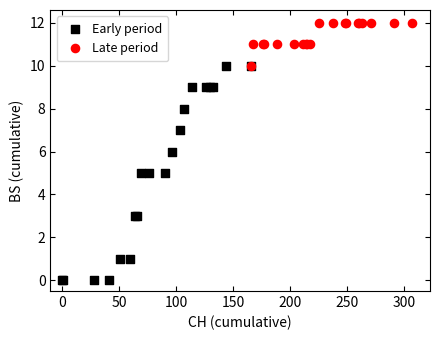

Which series has the largest Y range (max minus min)?

Early period